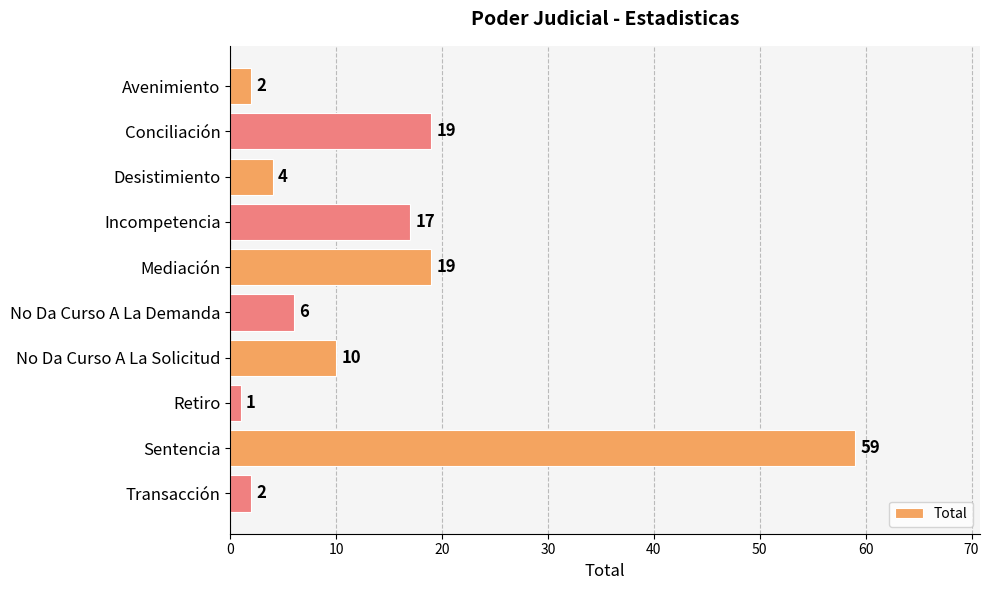

What value does the data have at Mediación, to the nearest 5?

20